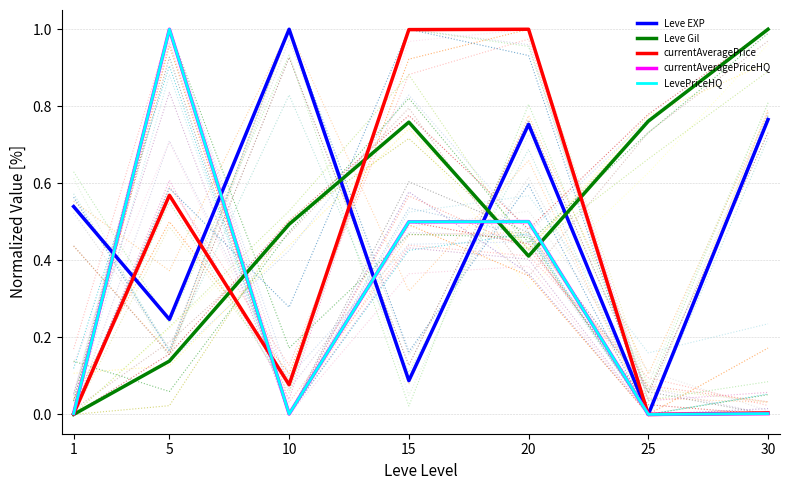

Does the chart display data point markers on the line(s)?

No